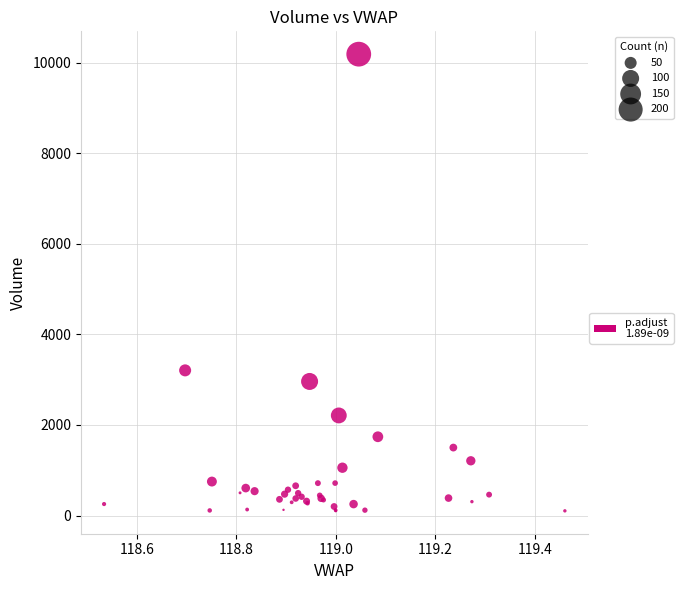

What Y value in the scatter plot is closest to 5148?

3207